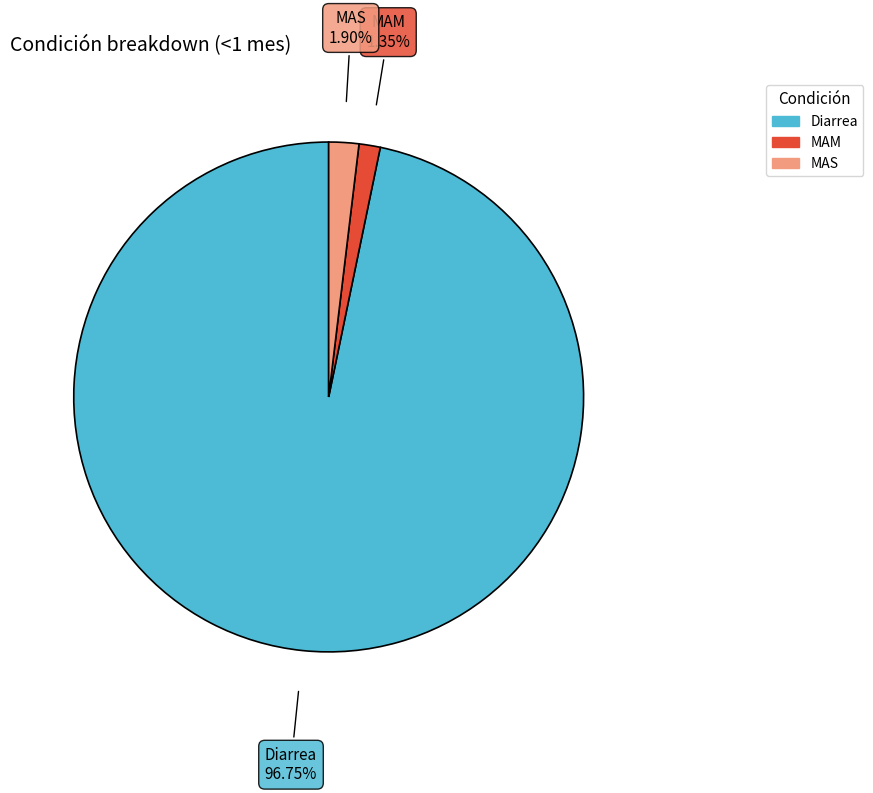

To the nearest percent, what is the difference between the Diarrea and MAM slice percentages?

95%